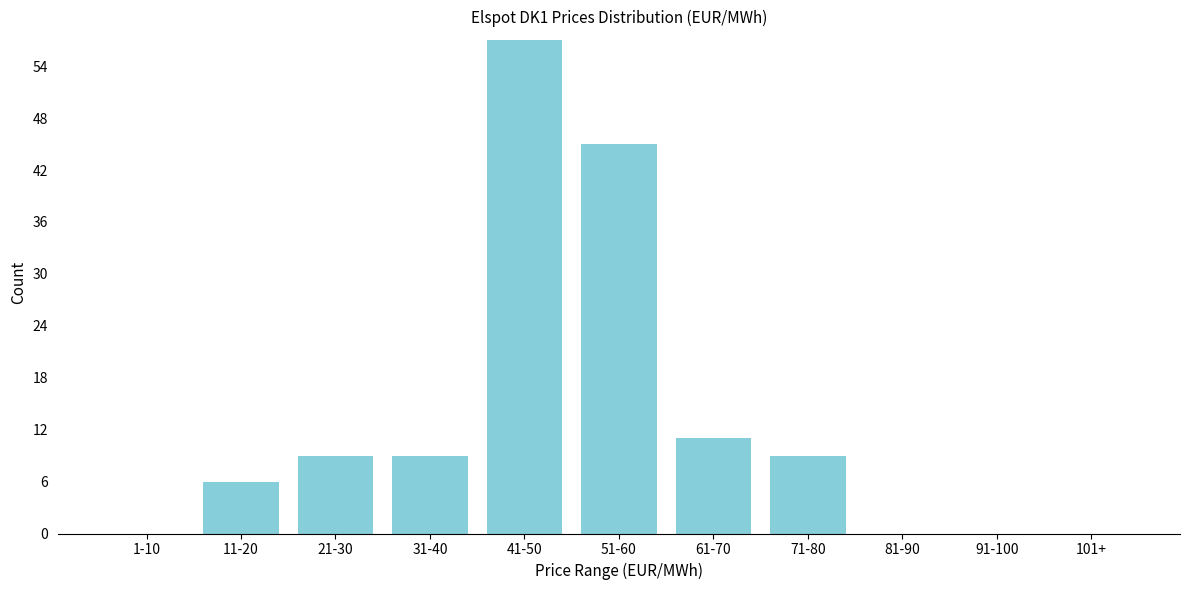

Reading left to right, list all the values displayed in this chart.

1-10=0	11-20=6	21-30=9	31-40=9	41-50=57	51-60=45	61-70=11	71-80=9	81-90=0	91-100=0	101+=0